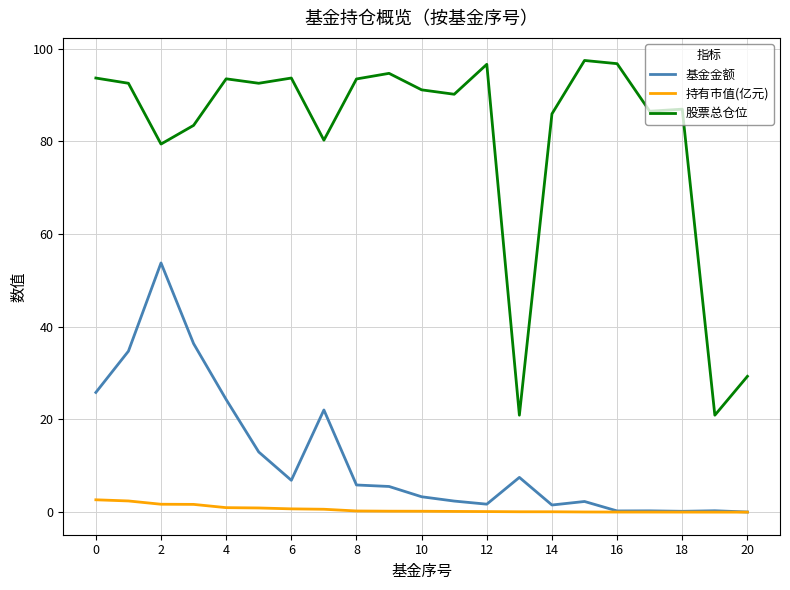

What is the greatest value displayed?

97.5